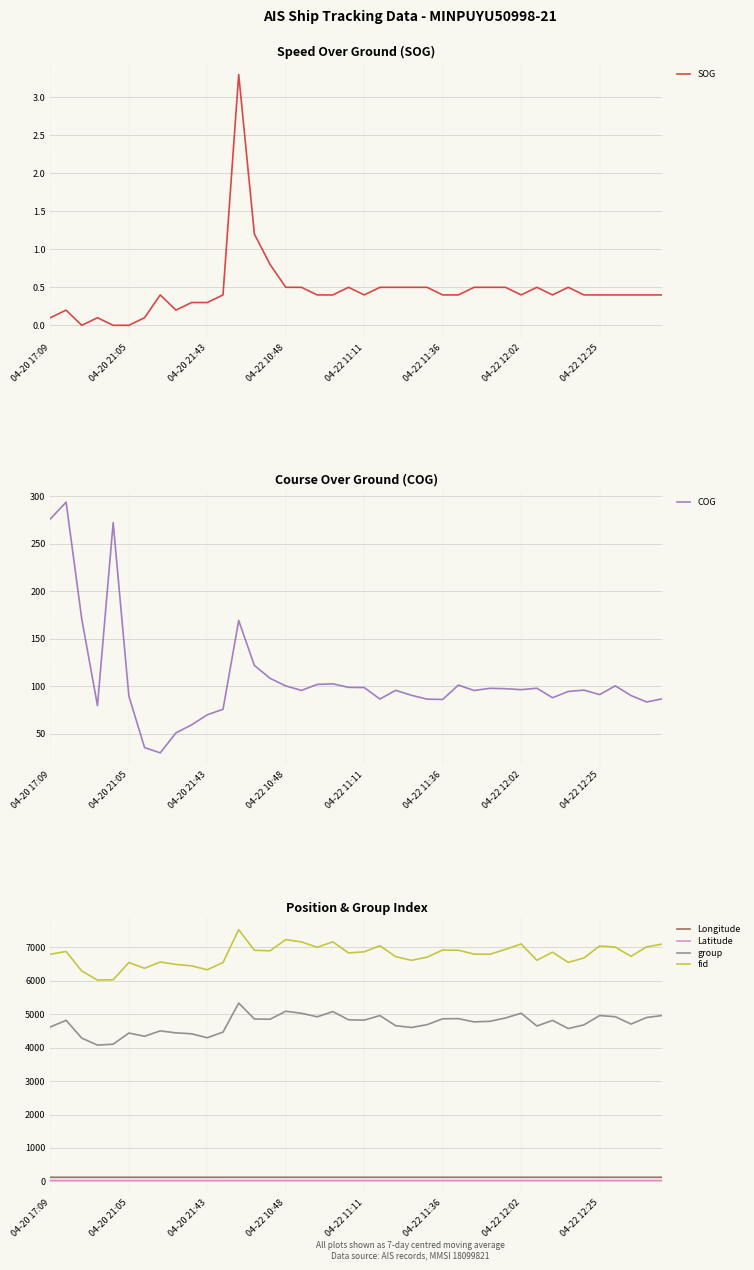

How many categories are shown in the chart?

40